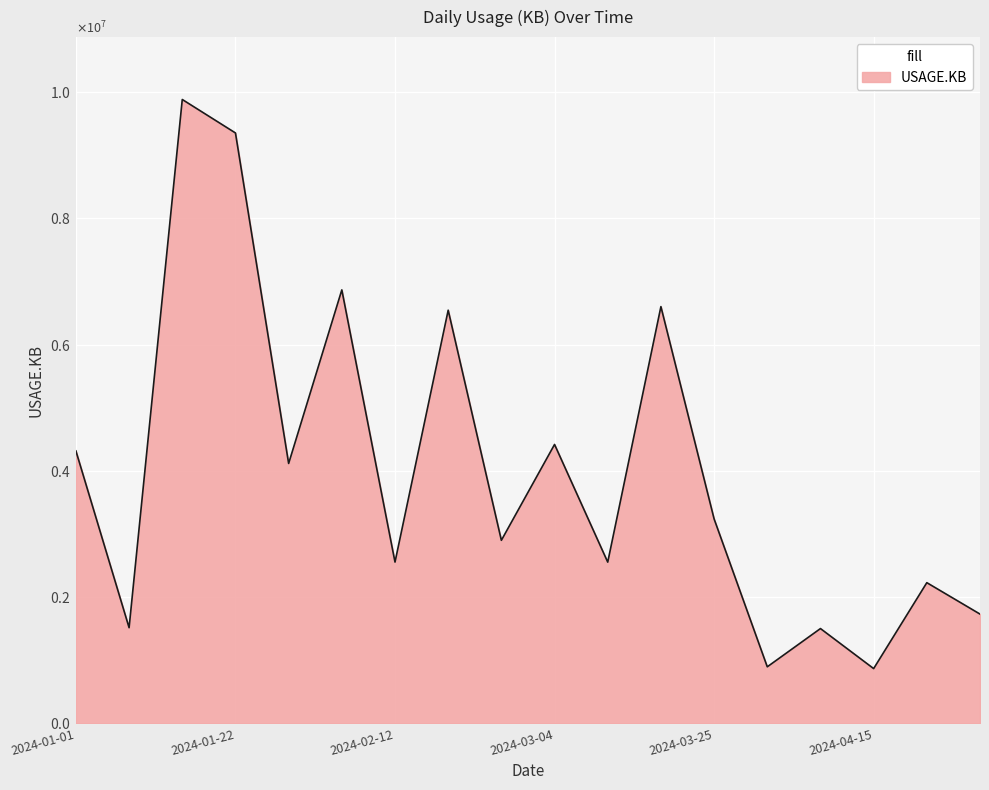

Does the chart display data point markers on the line(s)?

No